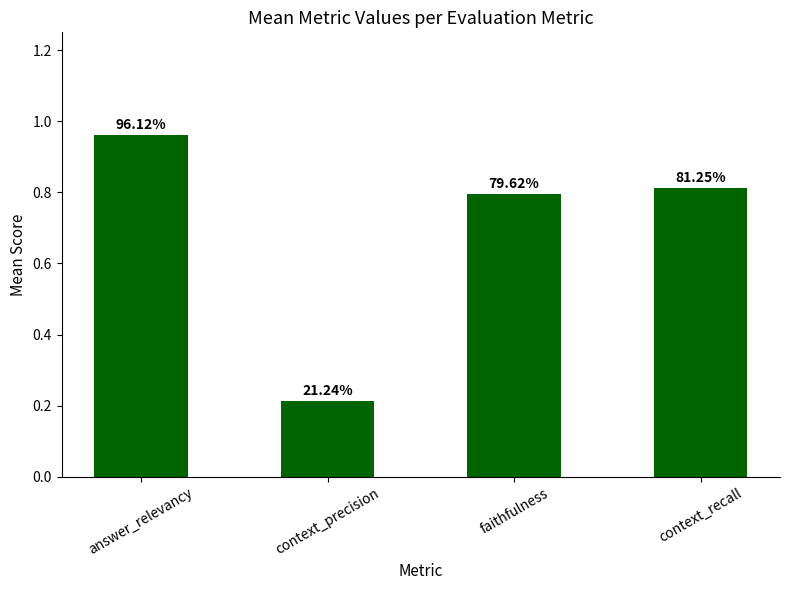

The value at context_precision is 0.1. True or false?

False